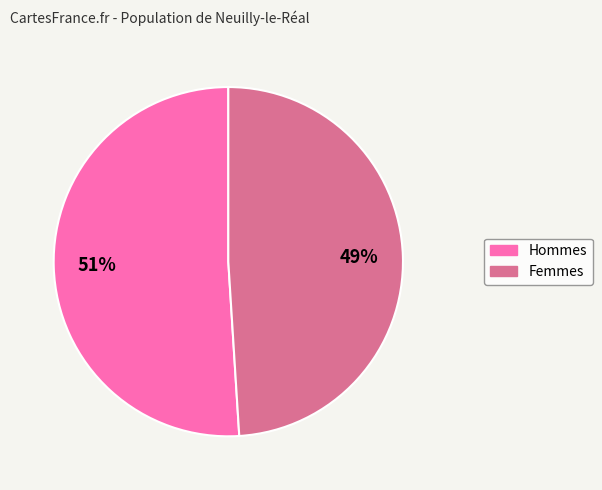

Which has a higher value, Femmes or Hommes?

Hommes